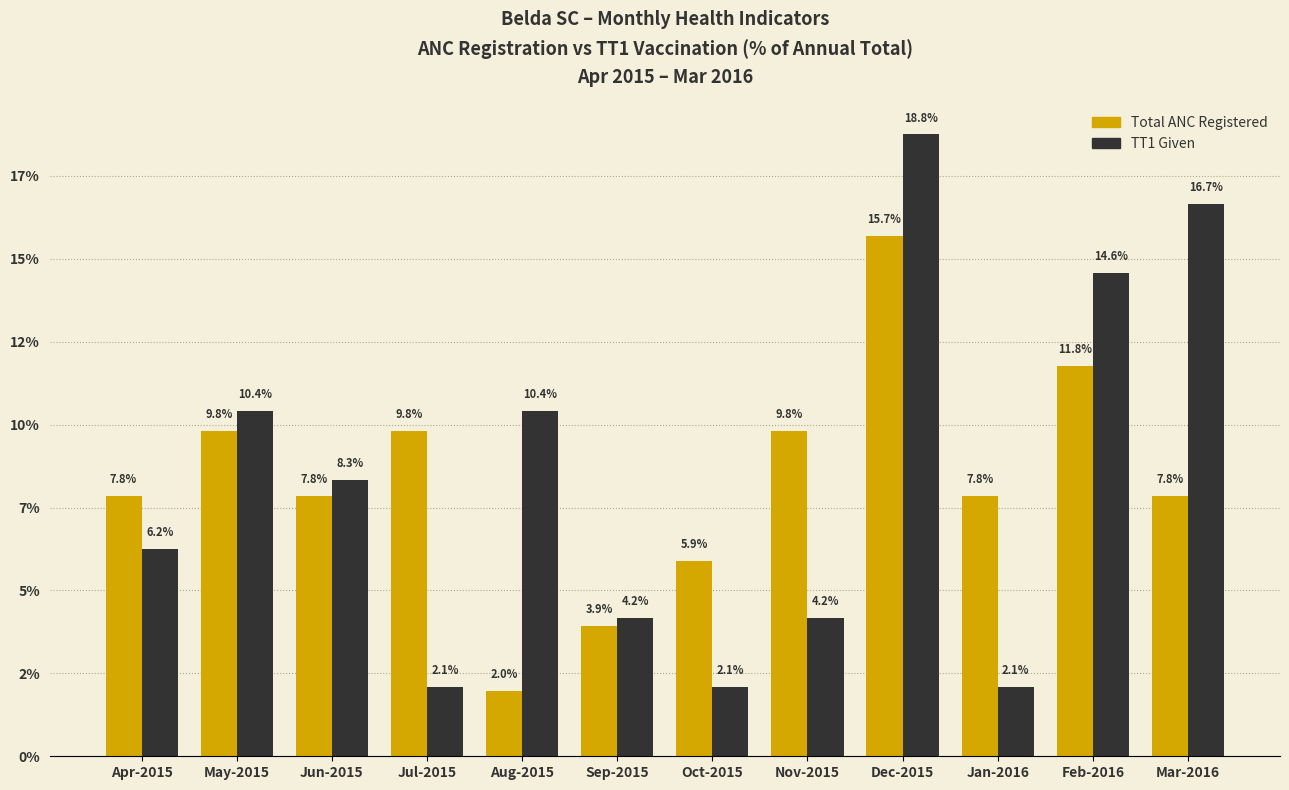

Reading right to left, list all the values displayed in this chart.

Total ANC Registered: Mar-2016=7.8	Feb-2016=11.8	Jan-2016=7.8	Dec-2015=15.7	Nov-2015=9.8	Oct-2015=5.9	Sep-2015=3.9	Aug-2015=2.0	Jul-2015=9.8	Jun-2015=7.8	May-2015=9.8	Apr-2015=7.8
TT1 Given: Mar-2016=16.7	Feb-2016=14.6	Jan-2016=2.1	Dec-2015=18.8	Nov-2015=4.2	Oct-2015=2.1	Sep-2015=4.2	Aug-2015=10.4	Jul-2015=2.1	Jun-2015=8.3	May-2015=10.4	Apr-2015=6.2